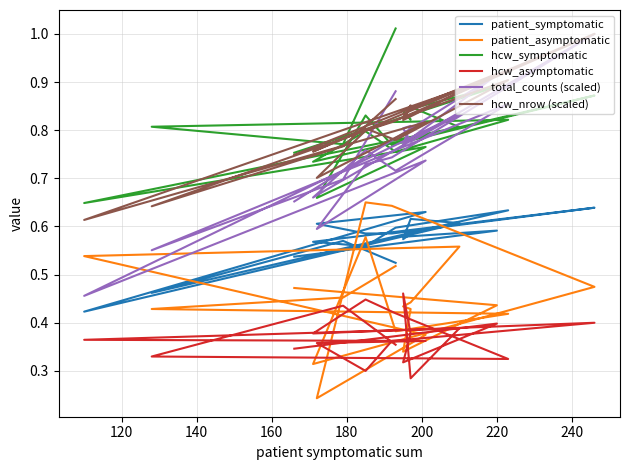

At how many categories does at least one series exceed 0?

20